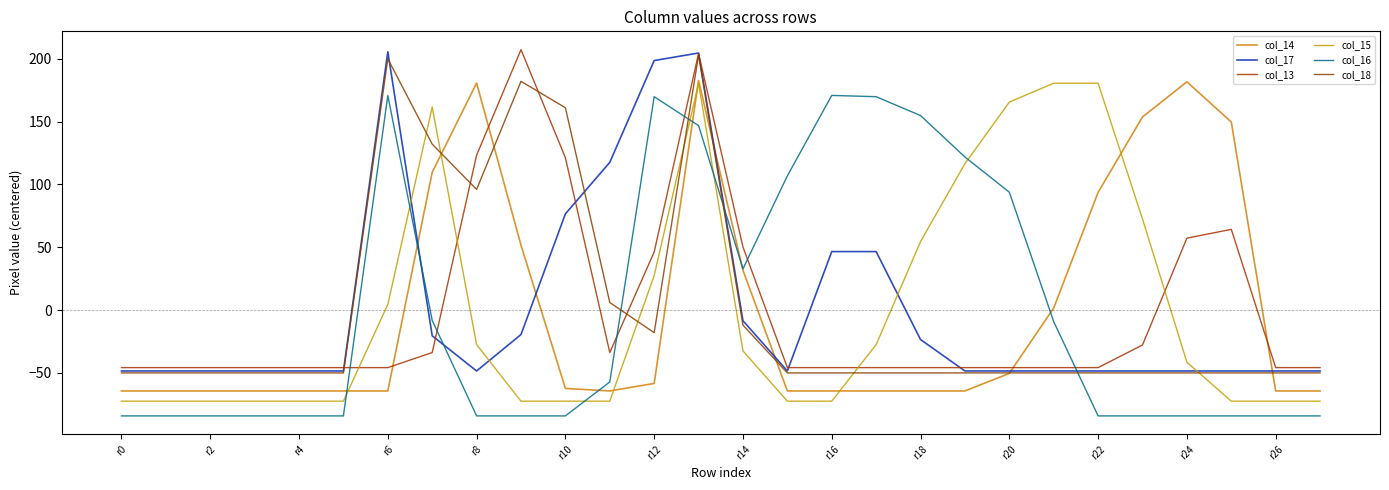

True or false: col_17 has more than 0 interior local peaks.

True